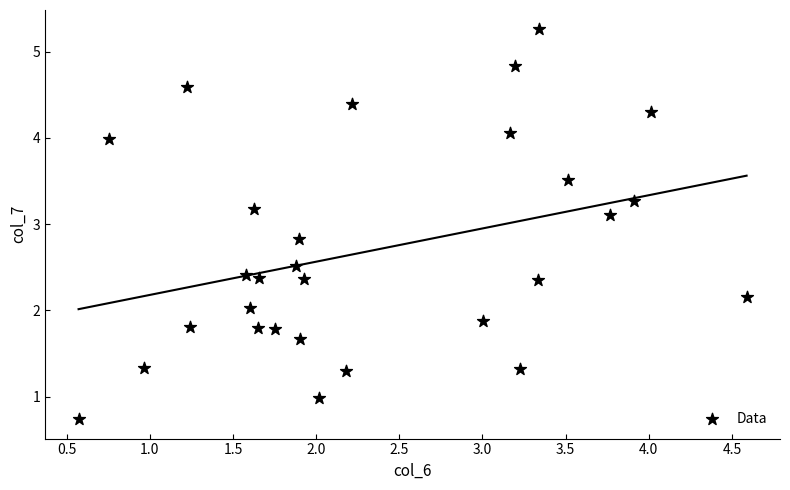

What is the range of Y values (max minus min)?

4.5